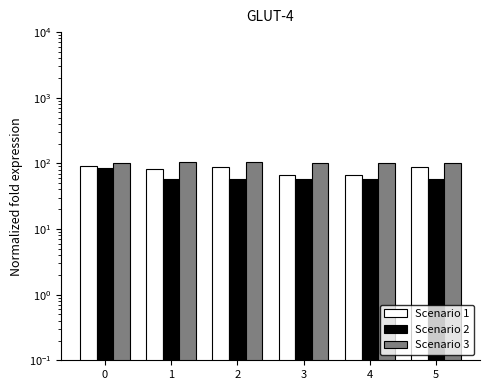

What is the value of the Scenario 2 bar at the 6th from the left?

58.8